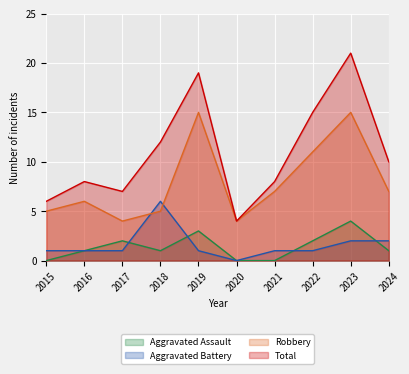

What is the sum of the Total values at 2017 and 2022?

22